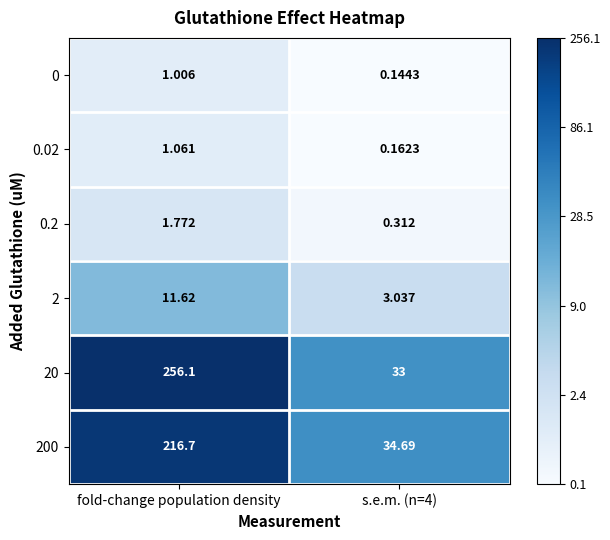

At which label does 0.02 first exceed 1?

fold-change population density